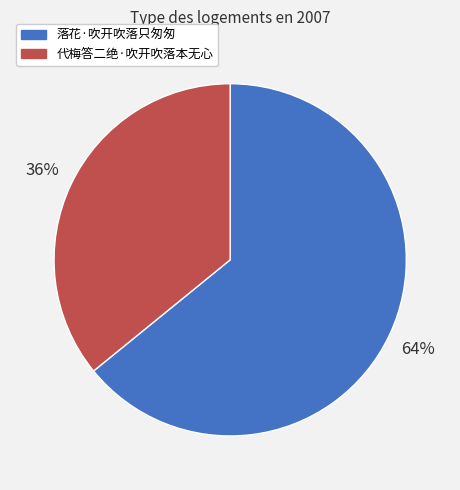

How many segments does this pie chart have?

2